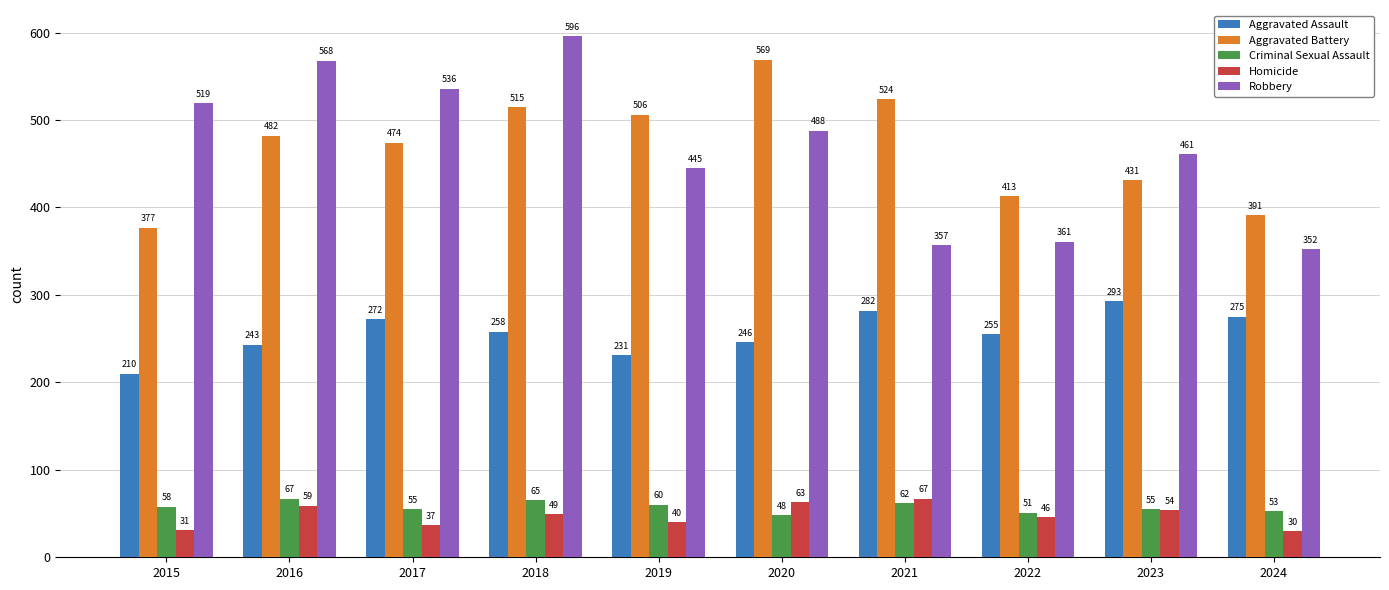

What is the approximate value of Criminal Sexual Assault at 2016?

67